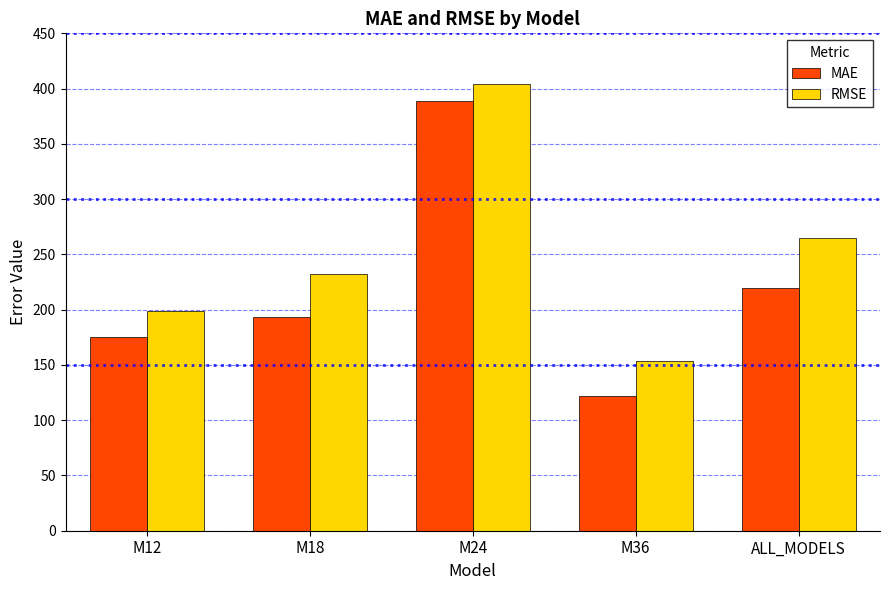

Where does the RMSE series first go above 232?

M18